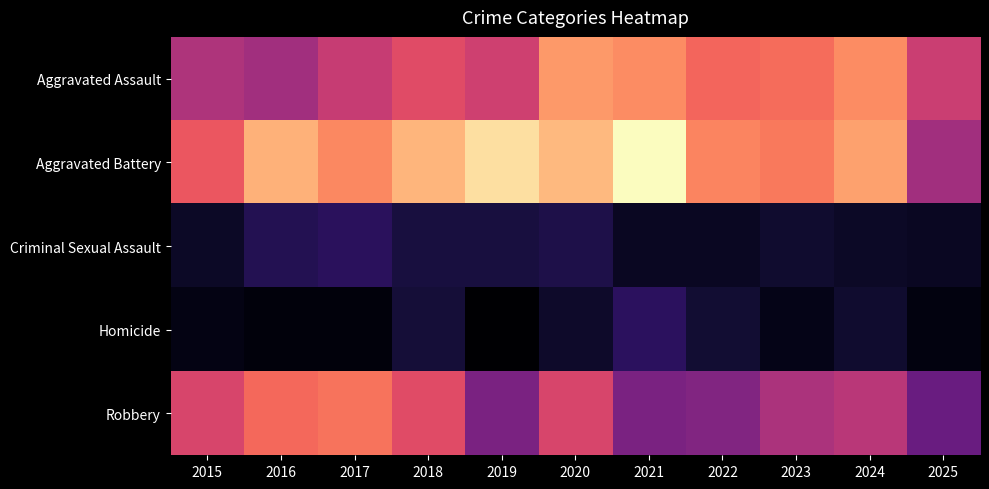

Count the number of data series in this chart.

5